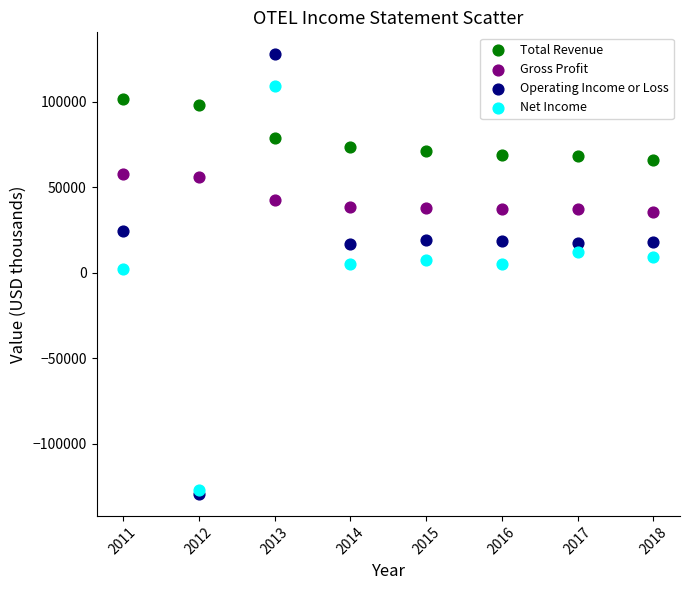

What are all the series names shown in the legend?

Total Revenue, Gross Profit, Operating Income or Loss, Net Income